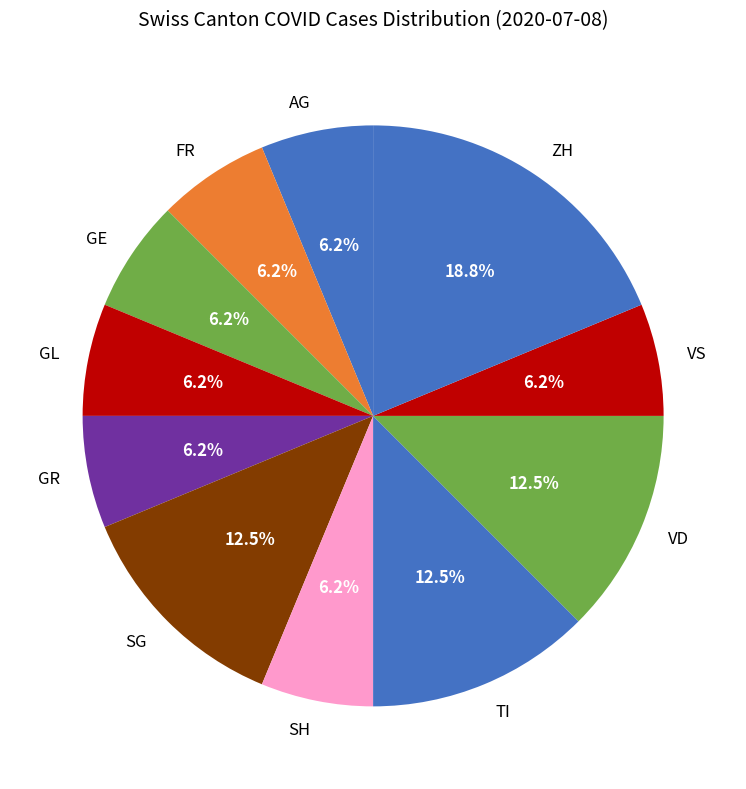

Is there a majority slice in this chart?

No